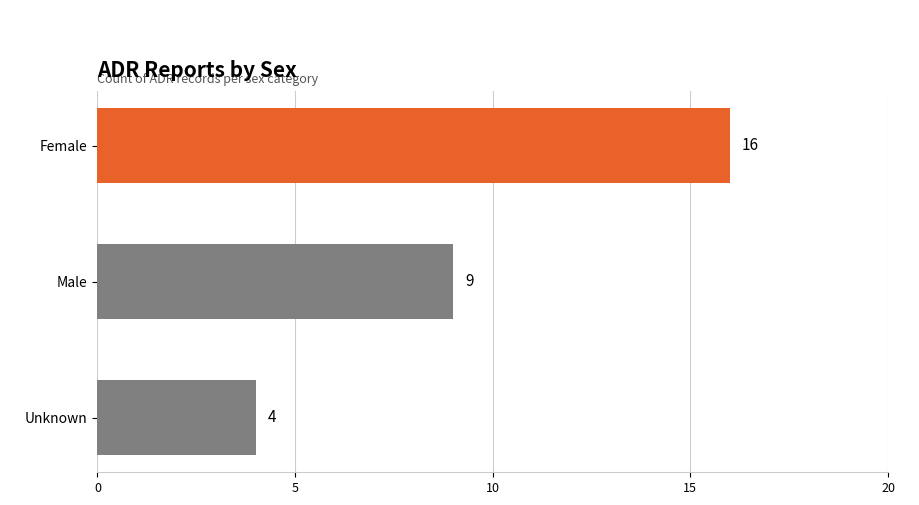

Which category has the lowest value across all series?

Unknown